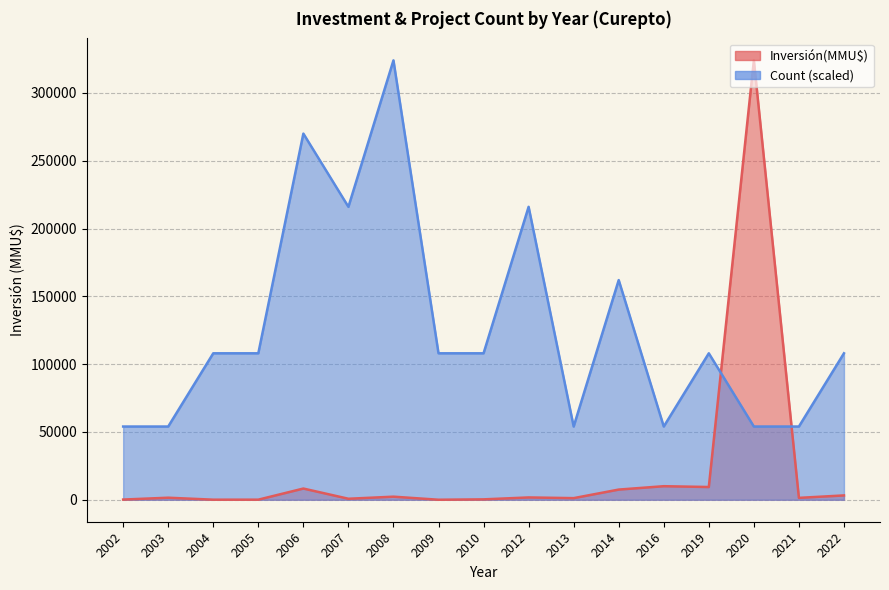

What is the value of the Inversión(MMU$) point at the 9th from the left?

10